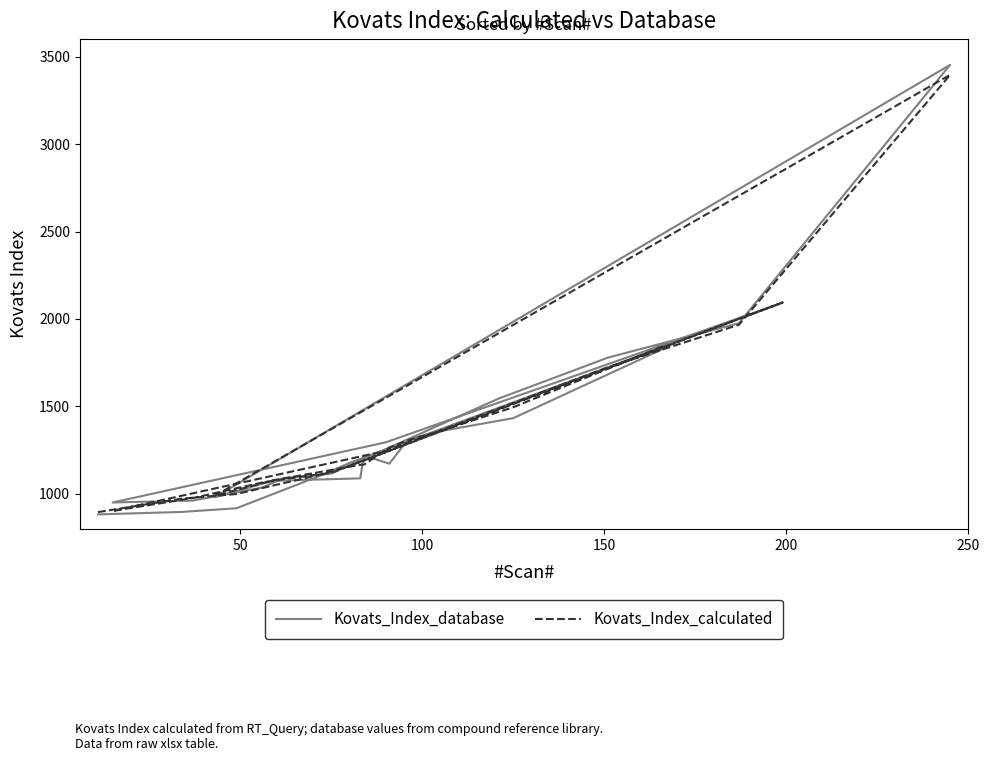

List the series in order of their peak value, highest first.

Kovats_Index_database, Kovats_Index_calculated